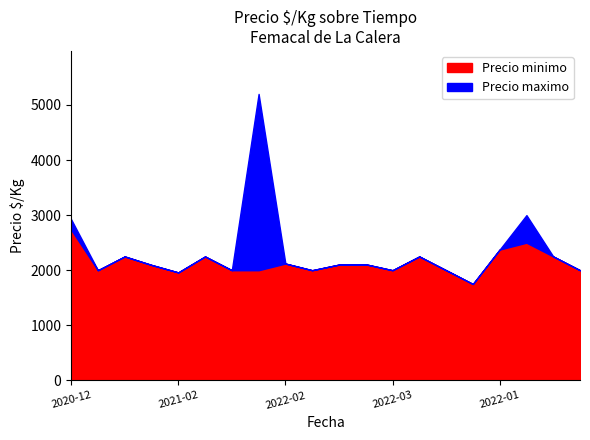

True or false: Precio minimo has a value of 2000 at 2022-10-13.

True